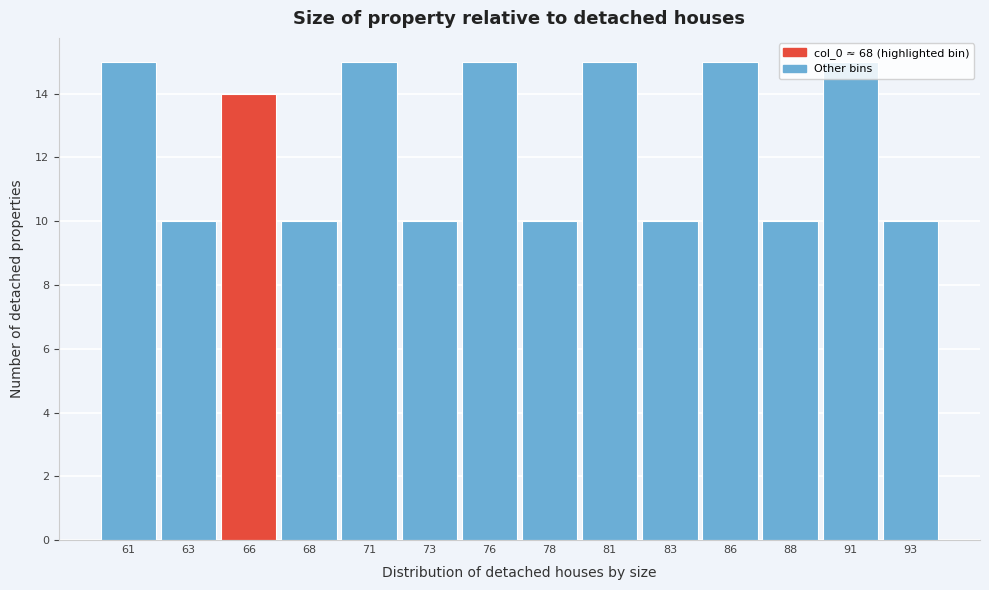

True or false: the data shows 15 at 63.

False